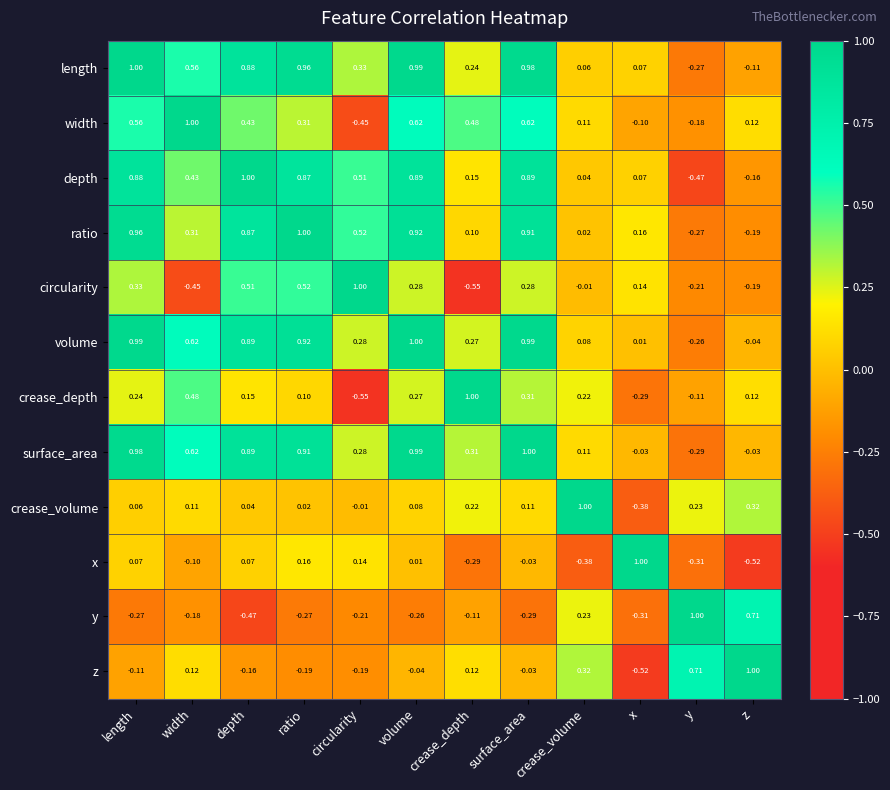

Is the value of x at width greater than the value of crease_depth at z?

No